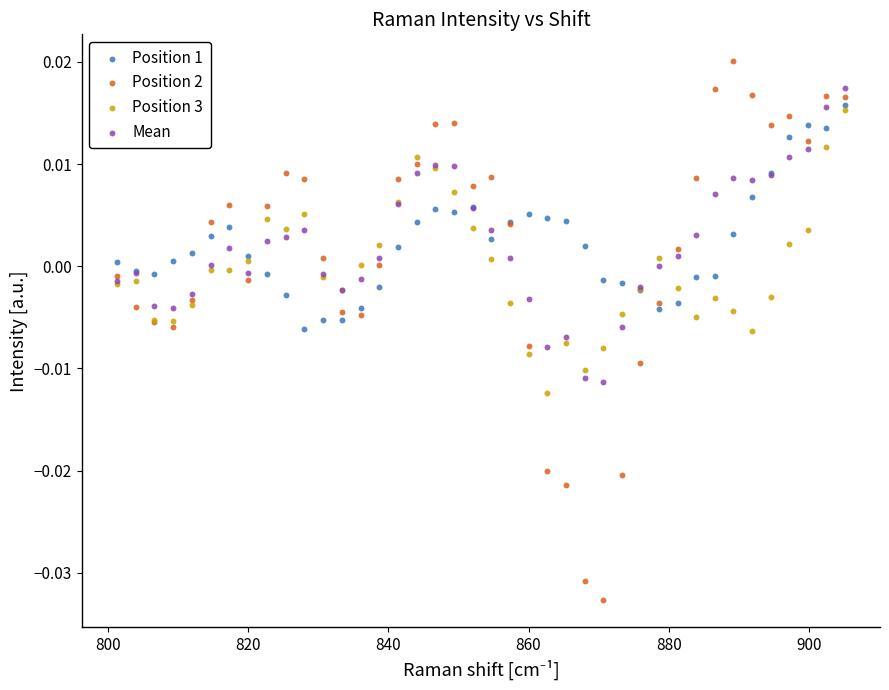

Which series contains the highest Y value?

Position 2